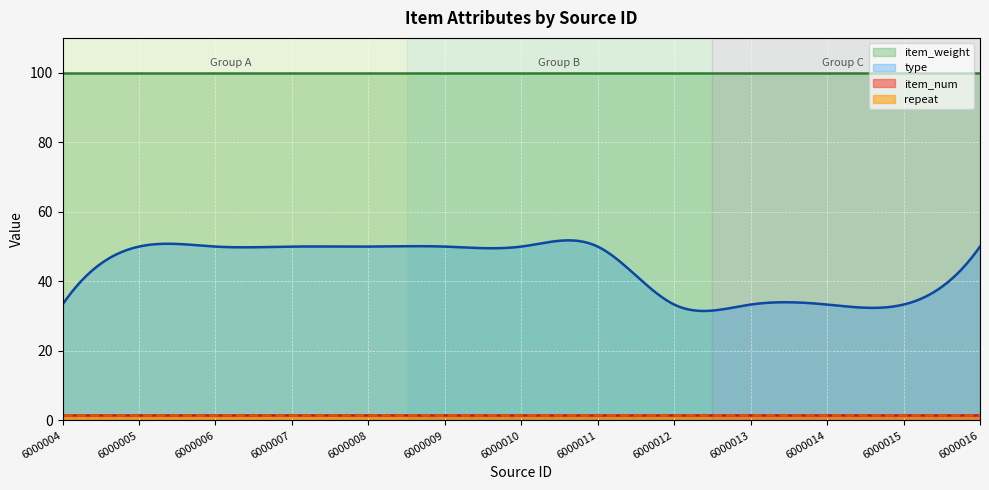

How many lines are shown in the chart?

4